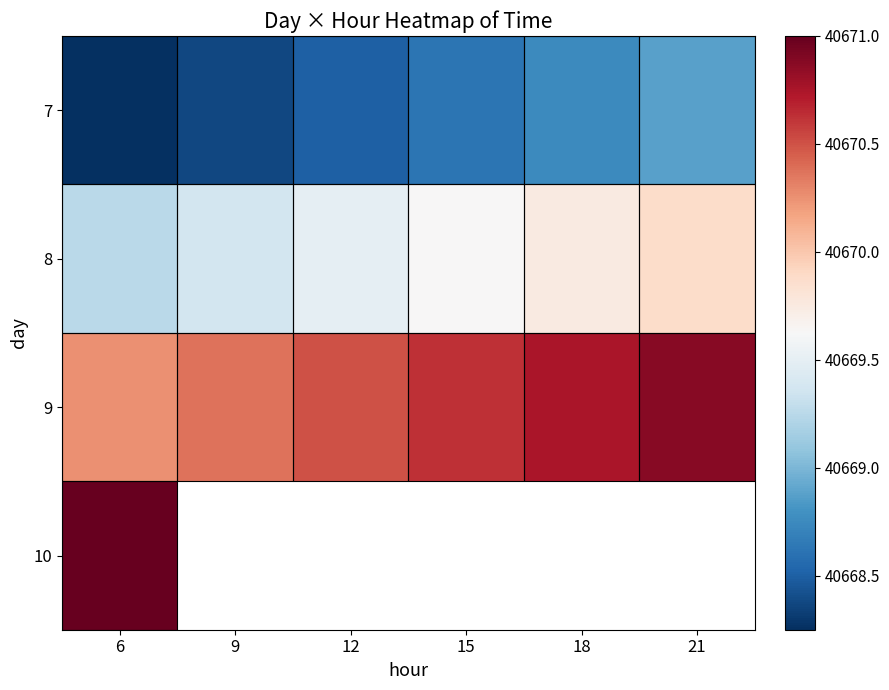

At how many categories does at least one series exceed 40668?

6